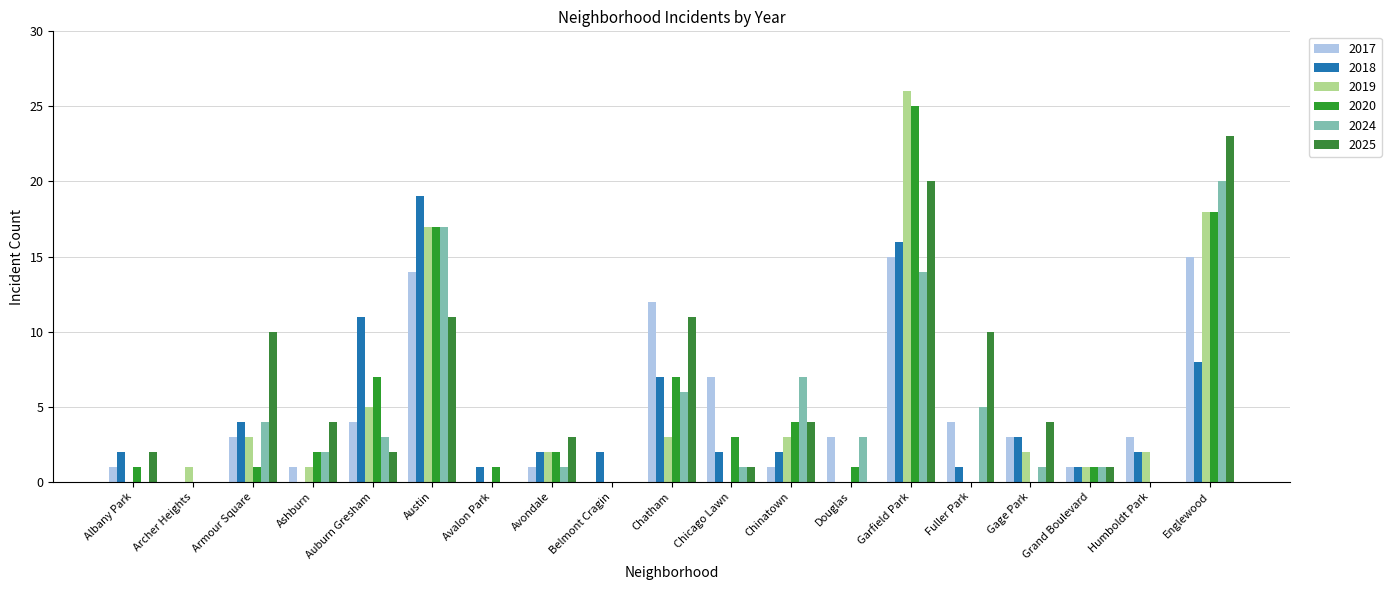

How many groups of bars are there?

19